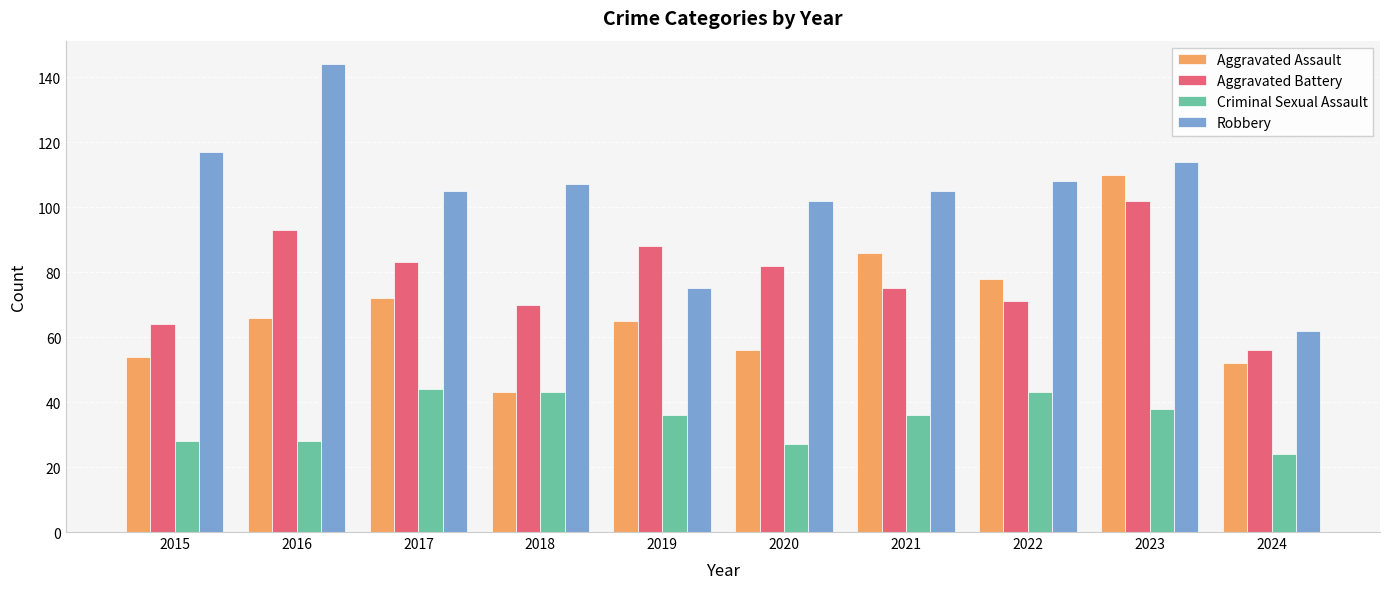

Which series has the largest range (max minus min)?

Robbery